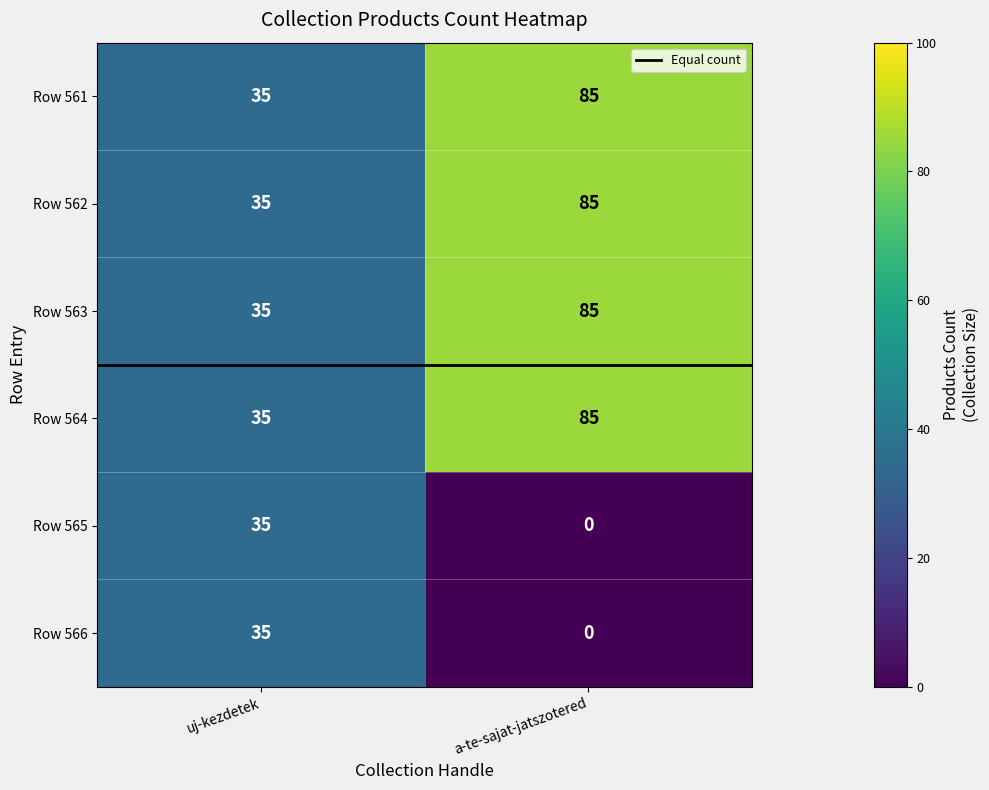

What is the difference between the maximum and minimum values in the Row 566 series?

35